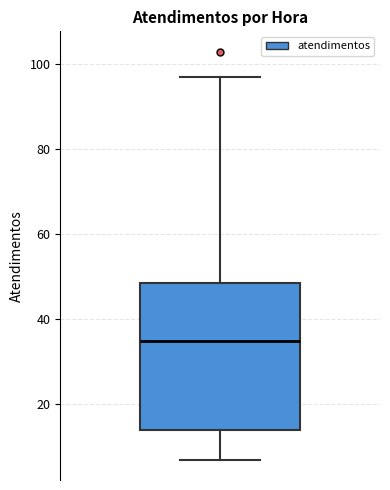

Read this box plot against the y-axis: the position of the median line, the range covered by the box, and the ends of both whiskers. The values are not printed on the chart, so give them approximately, as read against the axis.

median 36, box 14 to 48, whiskers 8 to 98